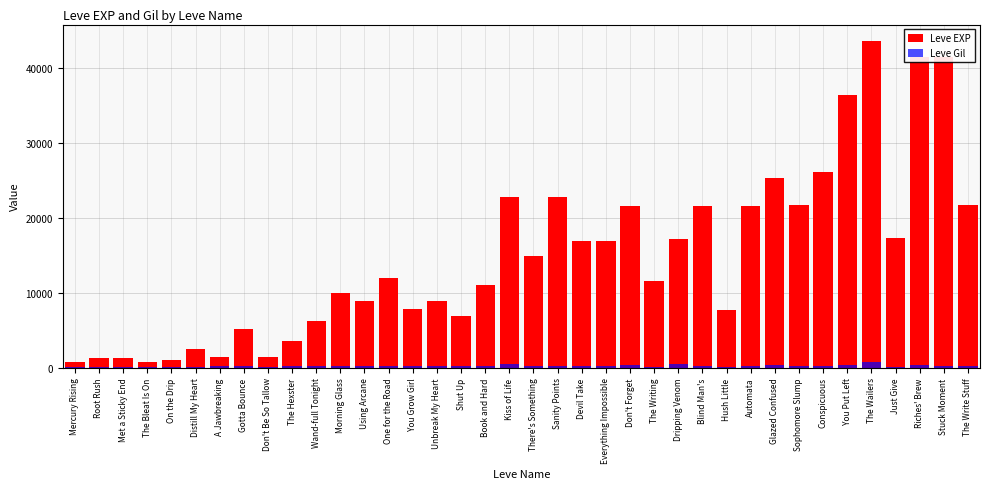

At how many categories does at least one series exceed 33843?

4